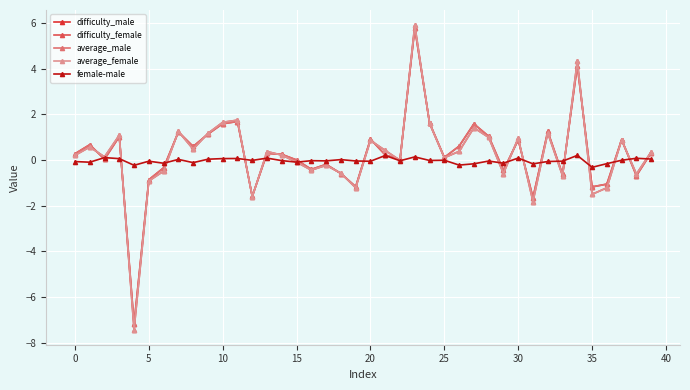

What is the minimum value shown in the chart?

-7.4